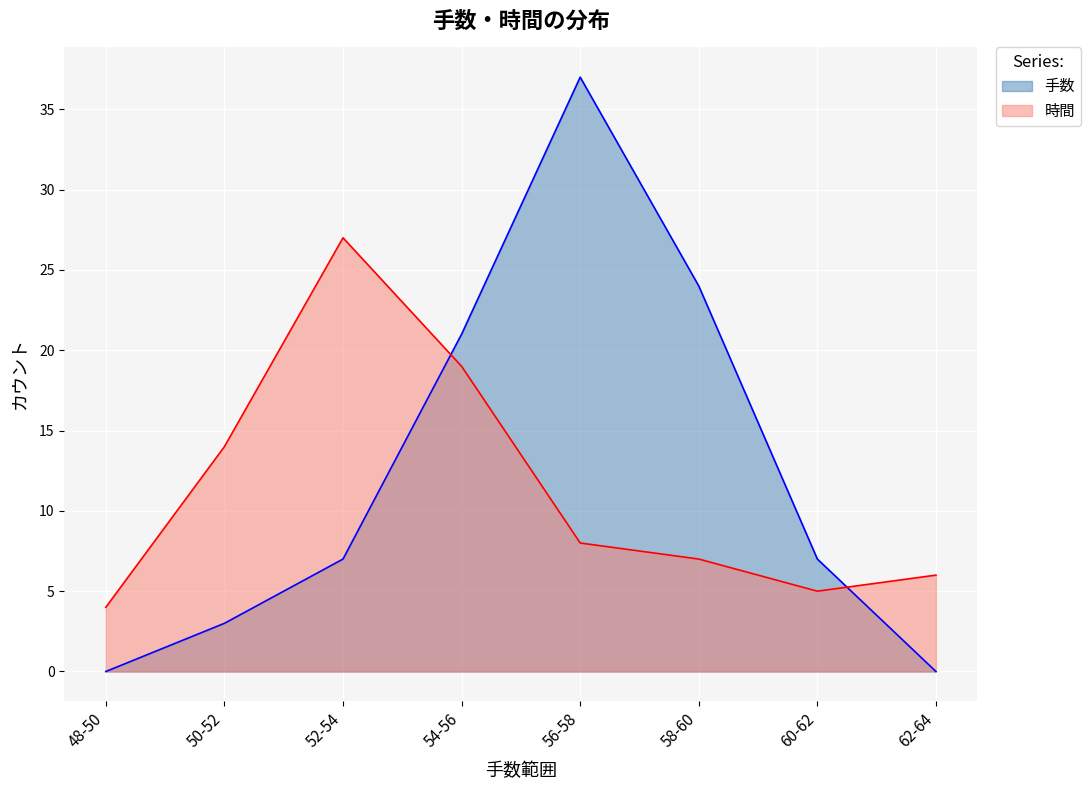

What is the sum of the values at 52-54 and 48-50?

7